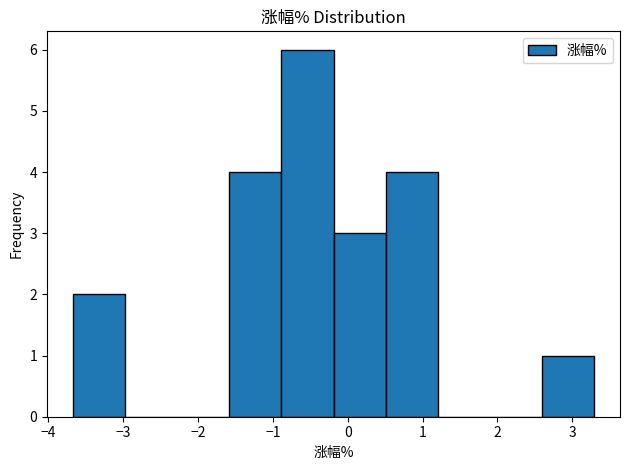

What is the height of the bar covering -0.9 to -0.2 on the x-axis? Neither the bar edges nor the heights are printed on the chart, so give them approximately, as read against the axes.

6